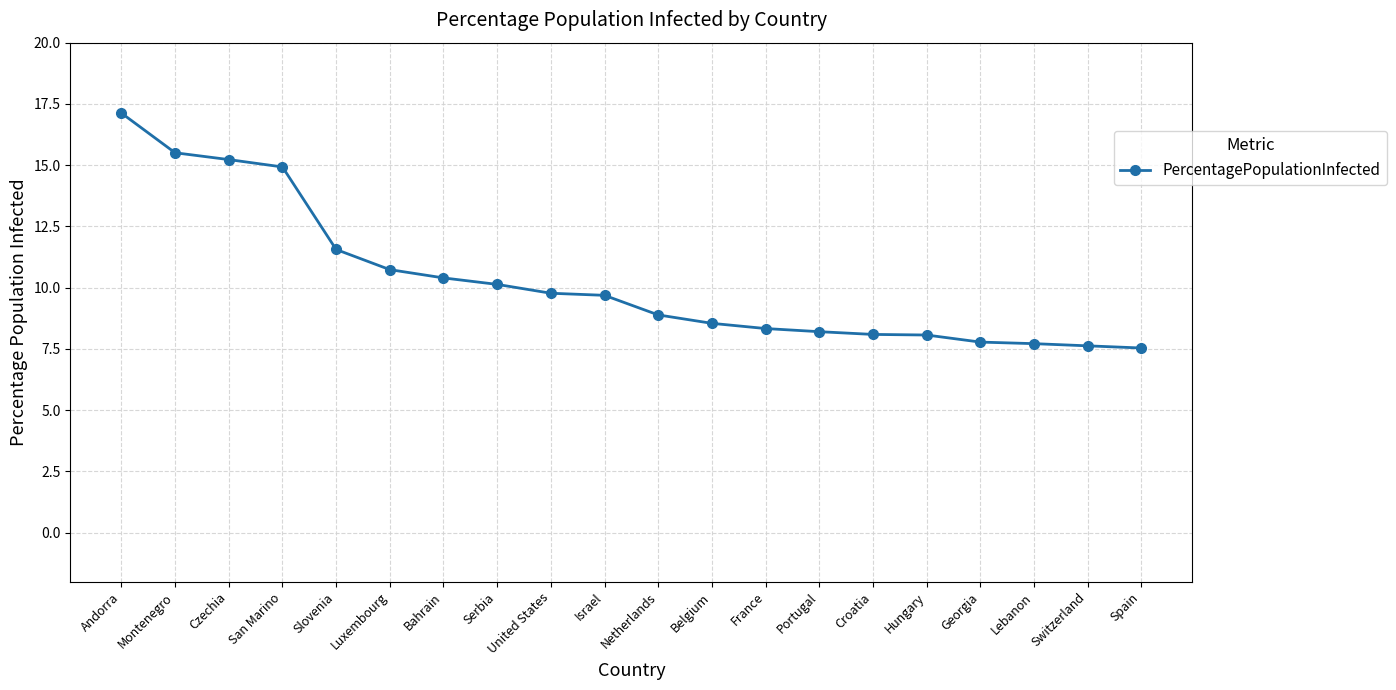

What is the minimum value shown in the chart?

7.5